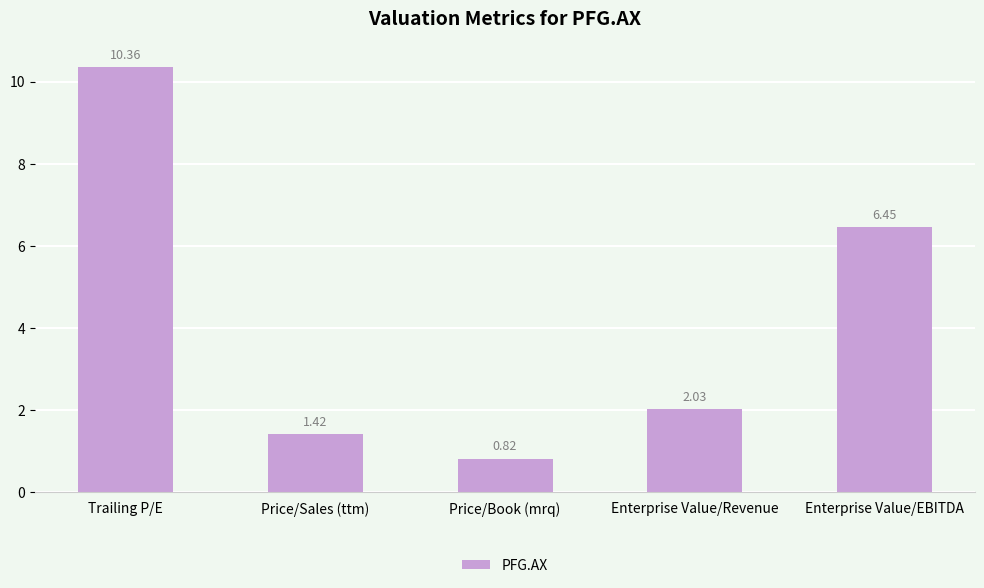

What position from the right is Enterprise Value/EBITDA?

1